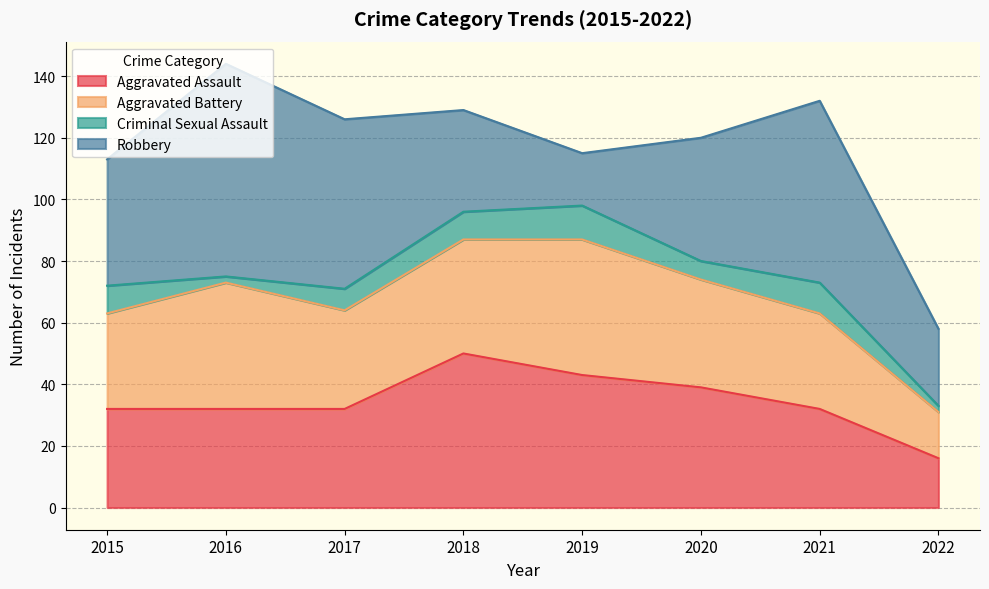

Reading left to right, transcribe all the data shown in this chart.

Aggravated Assault: 32	32	32	50	43	39	32	16
Aggravated Battery: 31	41	32	37	44	35	31	15
Criminal Sexual Assault: 9	2	7	9	11	6	10	2
Robbery: 41	69	55	33	17	40	59	25